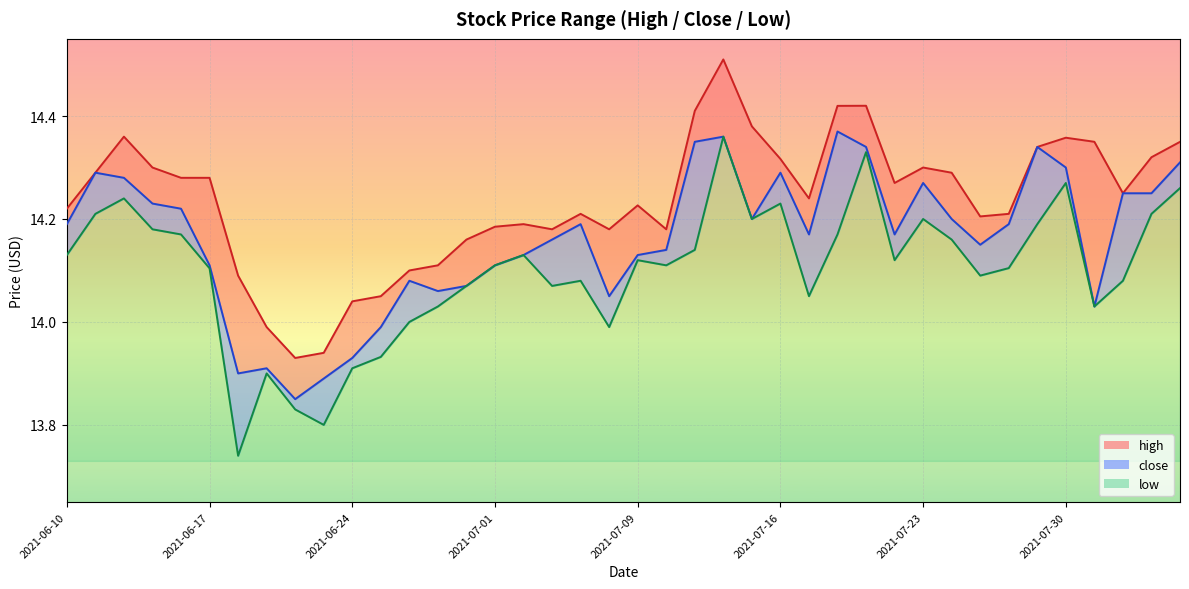

Between 2021-08-03 and 2021-07-22, which is larger?

2021-07-22